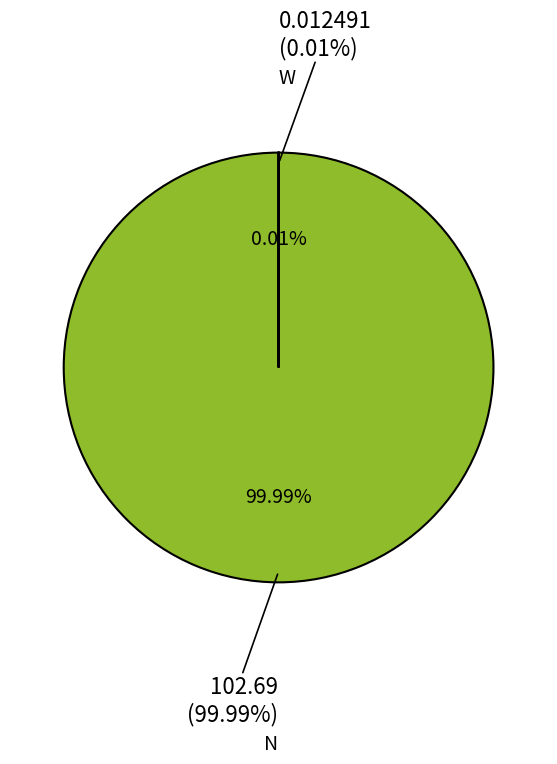

Is there a majority slice in this chart?

Yes